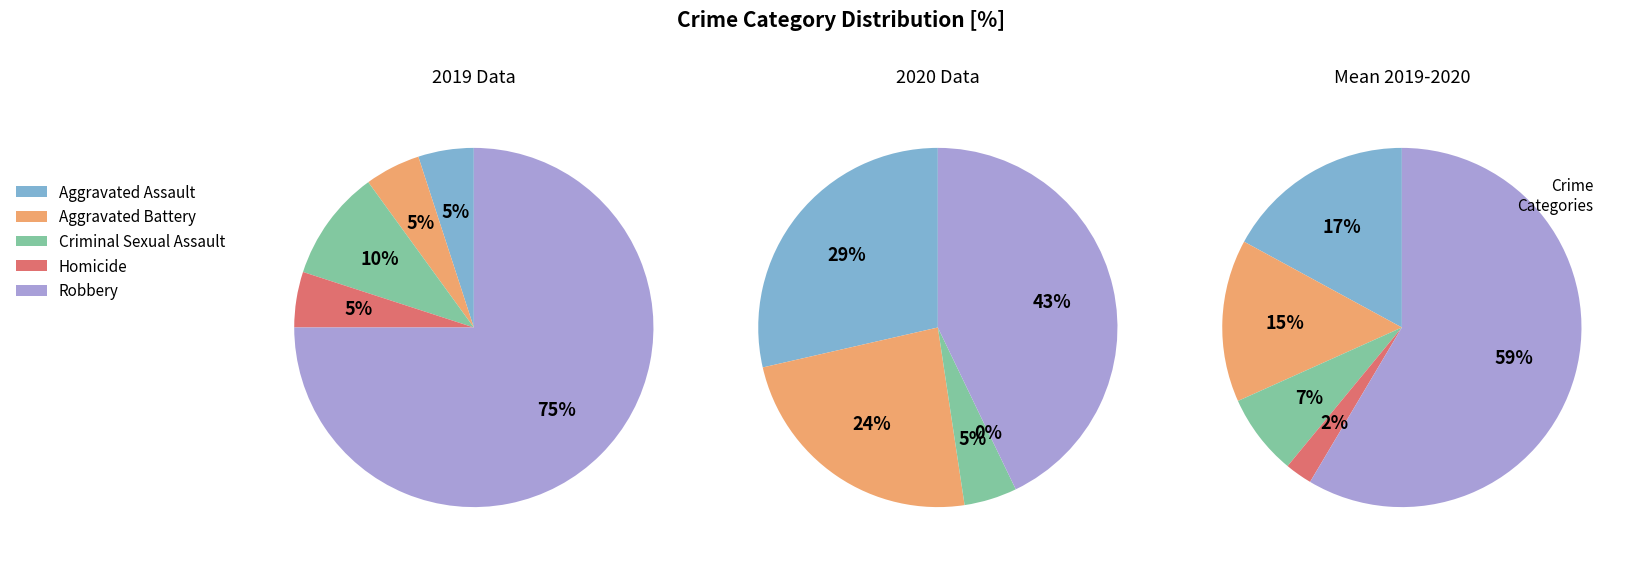

To the nearest percent, what portion does Aggravated Battery represent?

5%